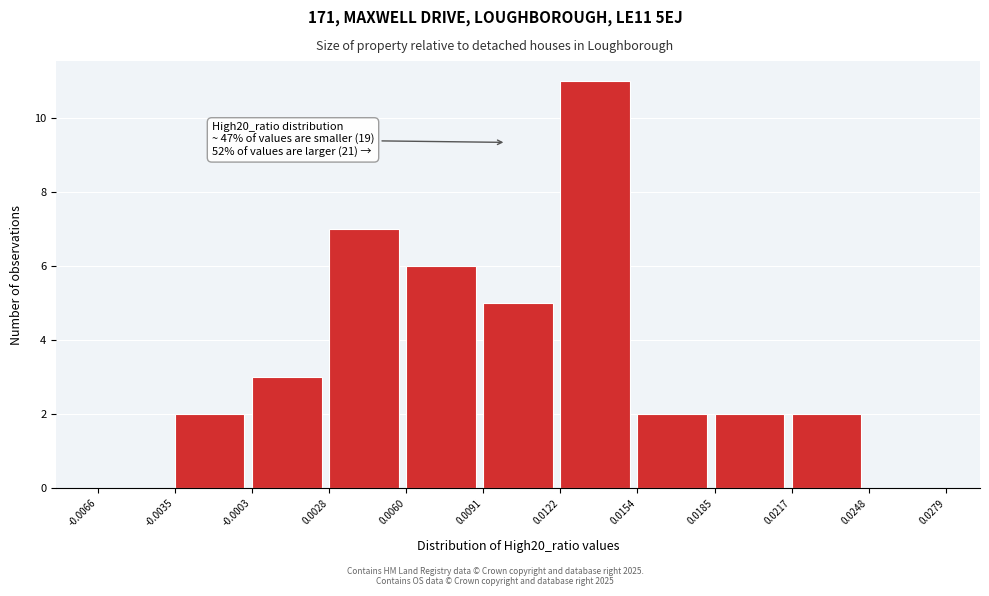

Which range on the x-axis has the tallest bar?

0.0122 to 0.0154